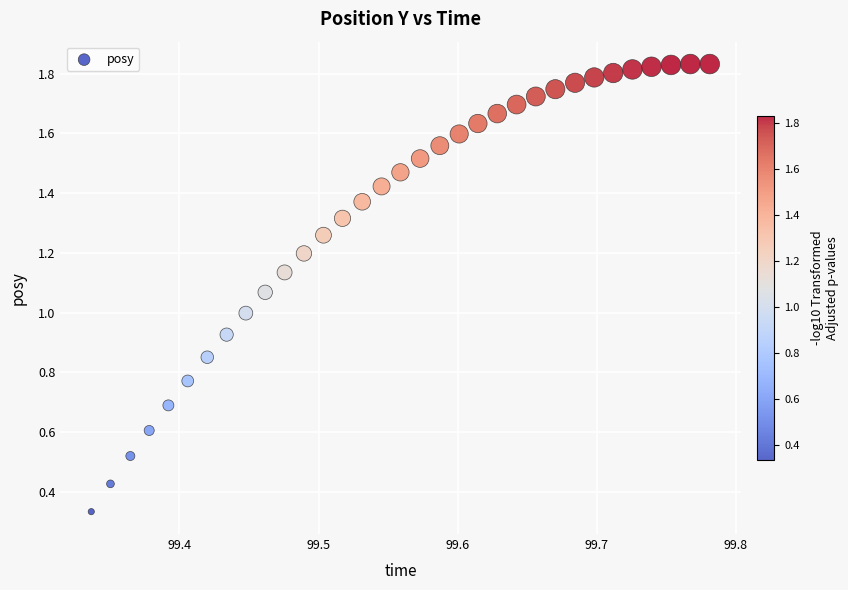

How many data points are displayed?

33